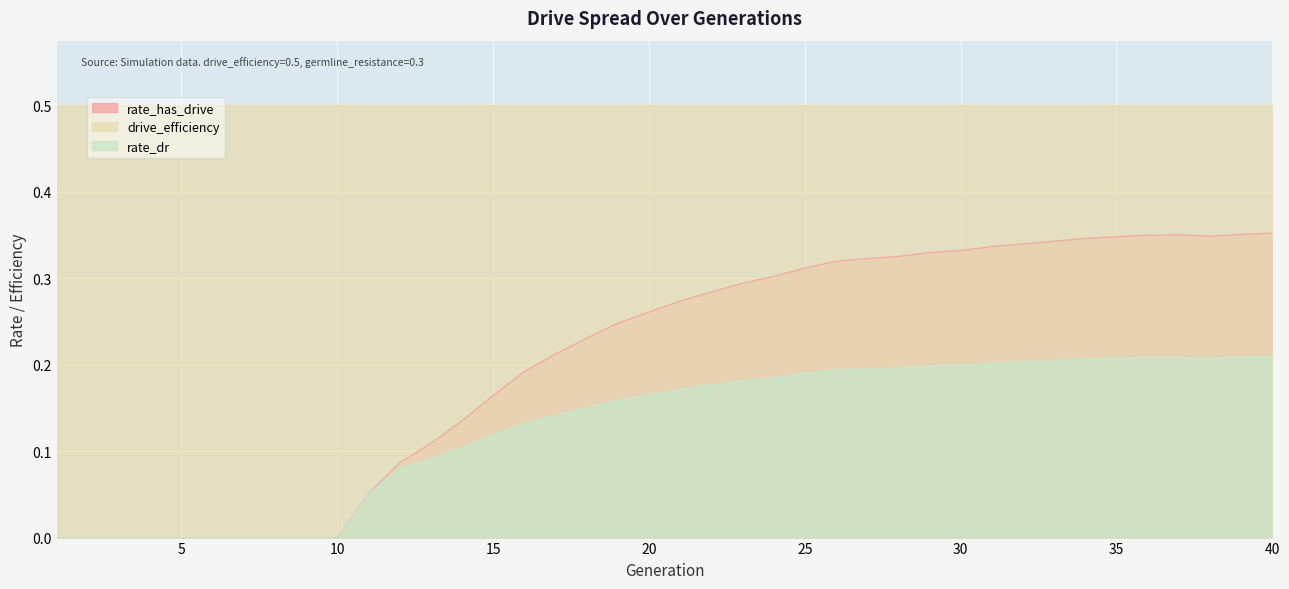

Which has a higher value, 34 or 38?

38